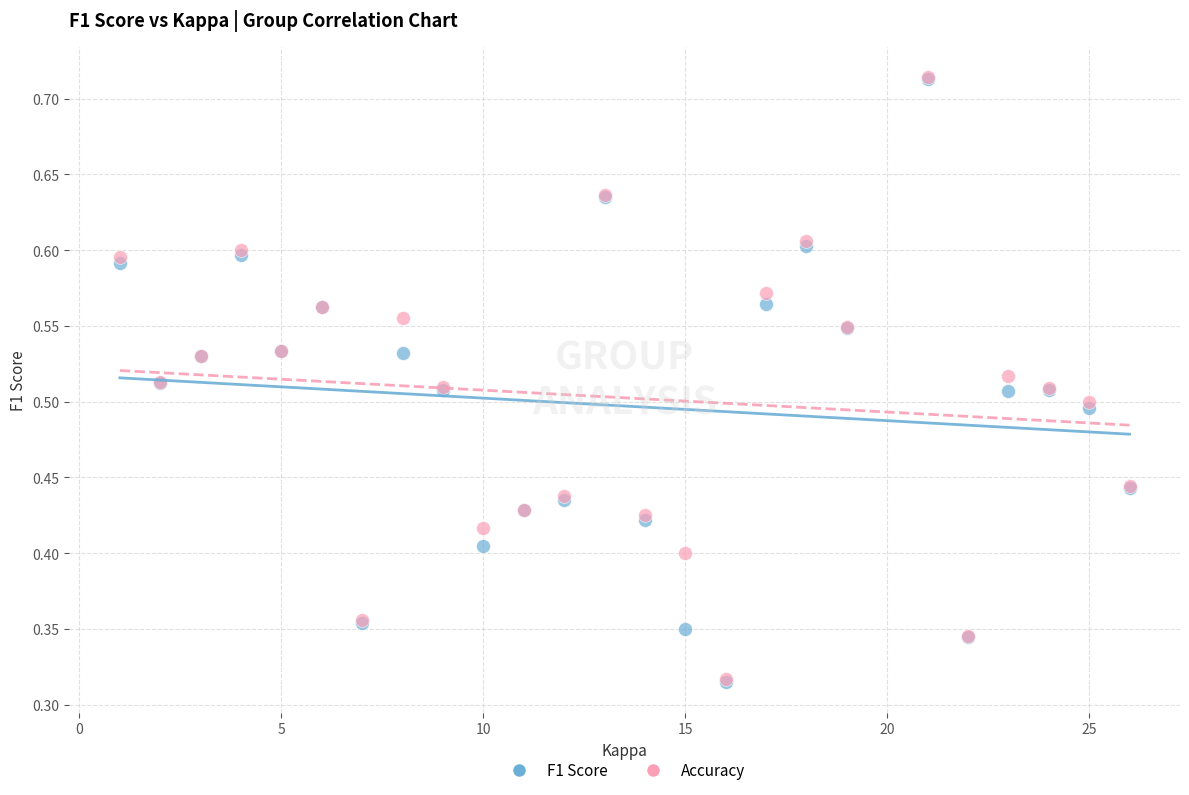

What are all the series names shown in the legend?

F1 Score, Accuracy